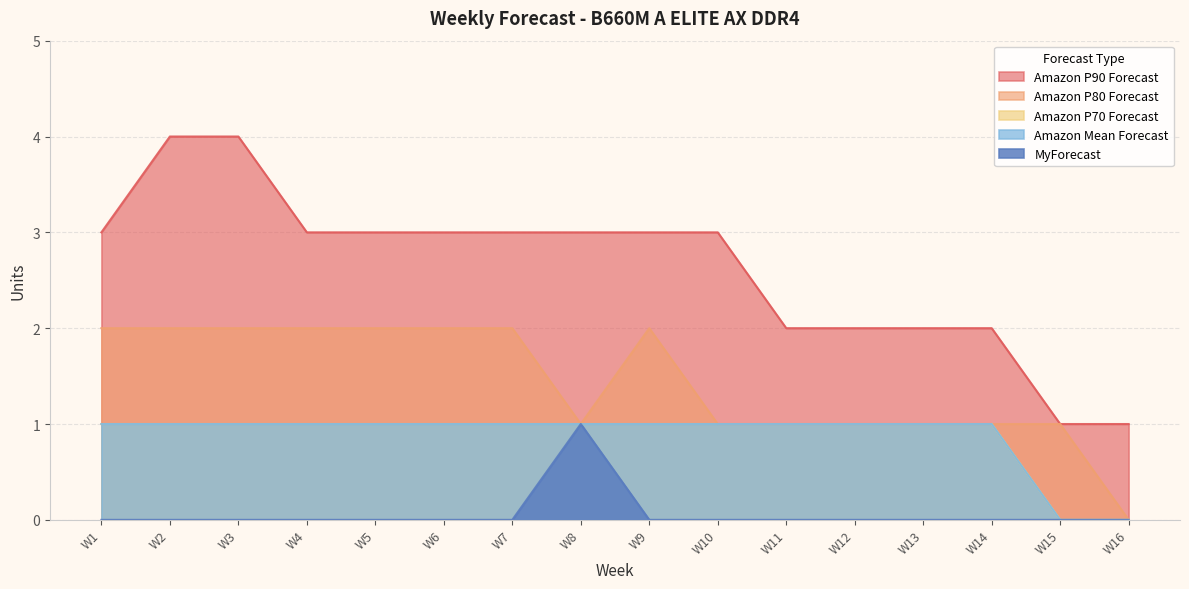

How many values in the MyForecast series exceed 0?

1